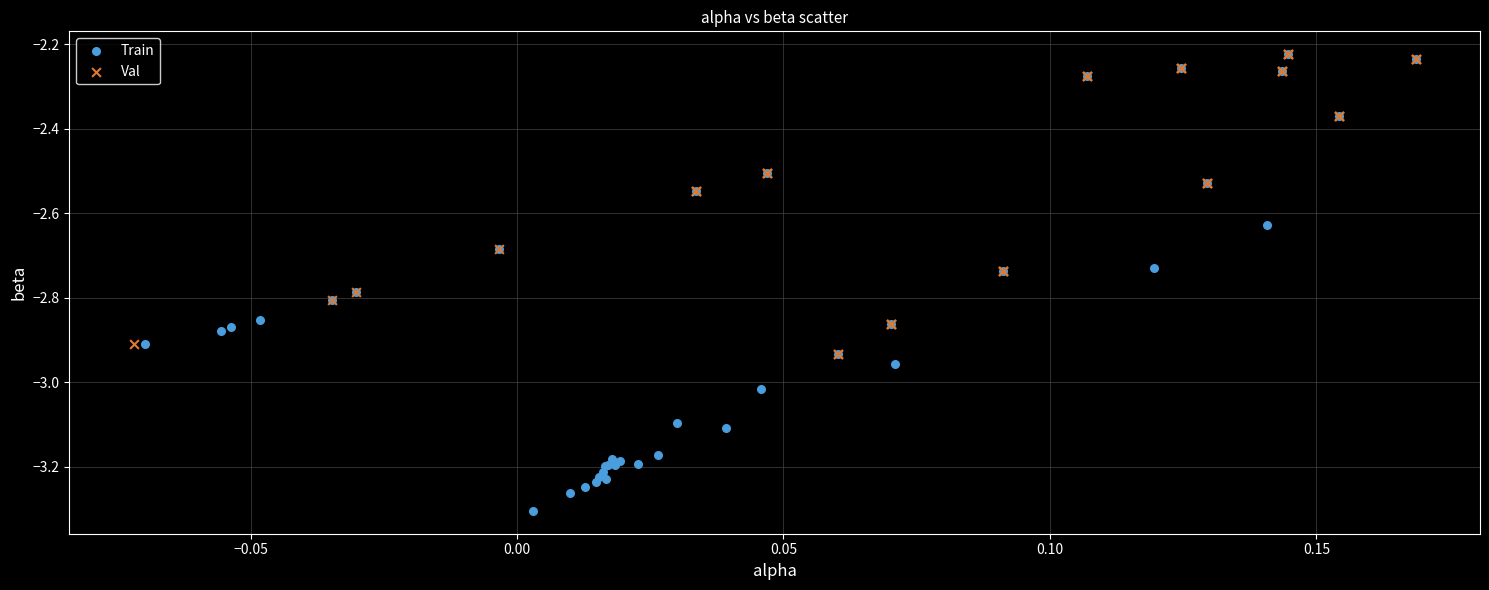

Which series has the widest spread of Y values?

Train